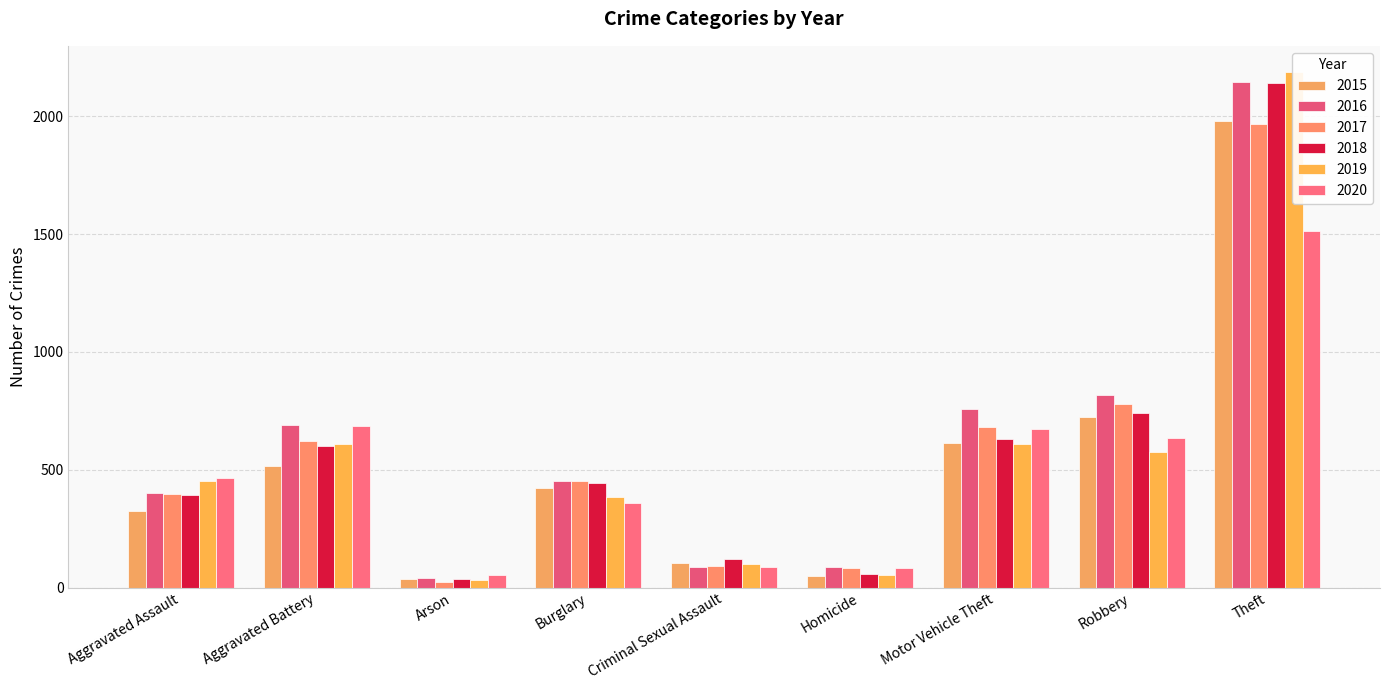

At how many categories does at least one series exceed 2145?

1